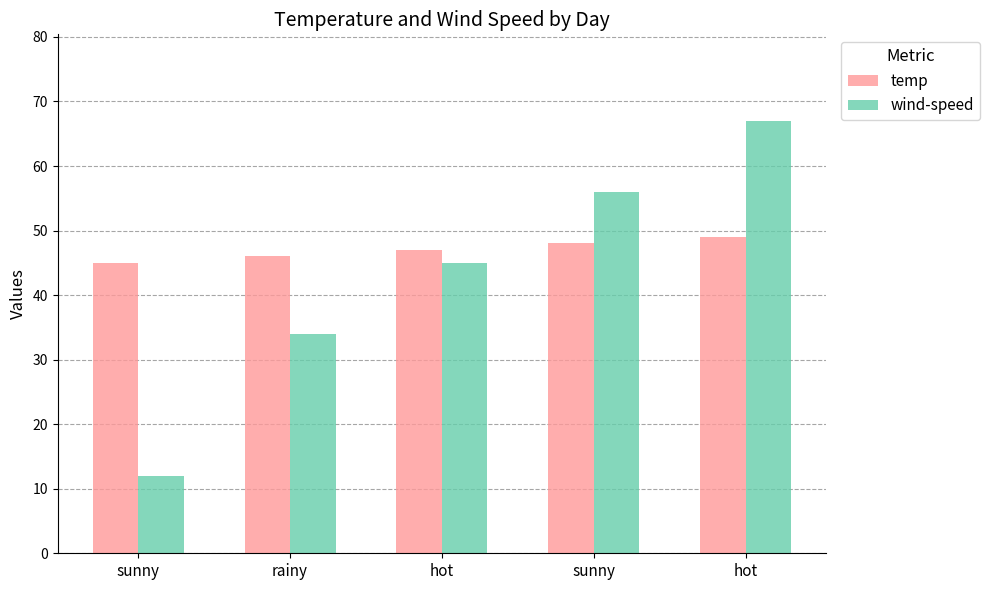

At which label is wind-speed closest to 39?

rainy